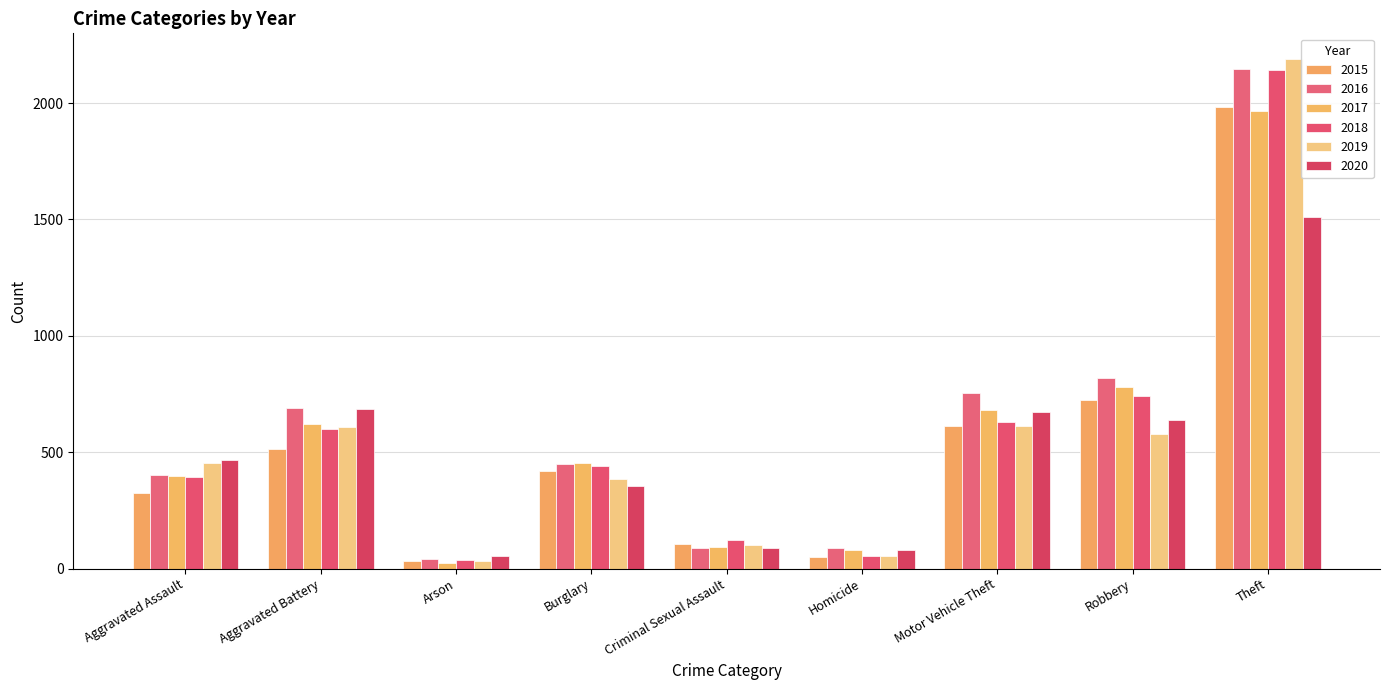

Reading left to right, transcribe all the data shown in this chart.

2015: Aggravated Assault=323	Aggravated Battery=515	Arson=35	Burglary=421	Criminal Sexual Assault=105	Homicide=50	Motor Vehicle Theft=614	Robbery=726	Theft=1981
2016: Aggravated Assault=402	Aggravated Battery=691	Arson=40	Burglary=451	Criminal Sexual Assault=87	Homicide=87	Motor Vehicle Theft=756	Robbery=819	Theft=2148
2017: Aggravated Assault=396	Aggravated Battery=623	Arson=23	Burglary=453	Criminal Sexual Assault=91	Homicide=82	Motor Vehicle Theft=680	Robbery=780	Theft=1968
2018: Aggravated Assault=392	Aggravated Battery=600	Arson=37	Burglary=443	Criminal Sexual Assault=123	Homicide=56	Motor Vehicle Theft=631	Robbery=741	Theft=2140
2019: Aggravated Assault=452	Aggravated Battery=608	Arson=32	Burglary=383	Criminal Sexual Assault=102	Homicide=53	Motor Vehicle Theft=611	Robbery=577	Theft=2190
2020: Aggravated Assault=466	Aggravated Battery=686	Arson=55	Burglary=357	Criminal Sexual Assault=89	Homicide=81	Motor Vehicle Theft=673	Robbery=637	Theft=1512